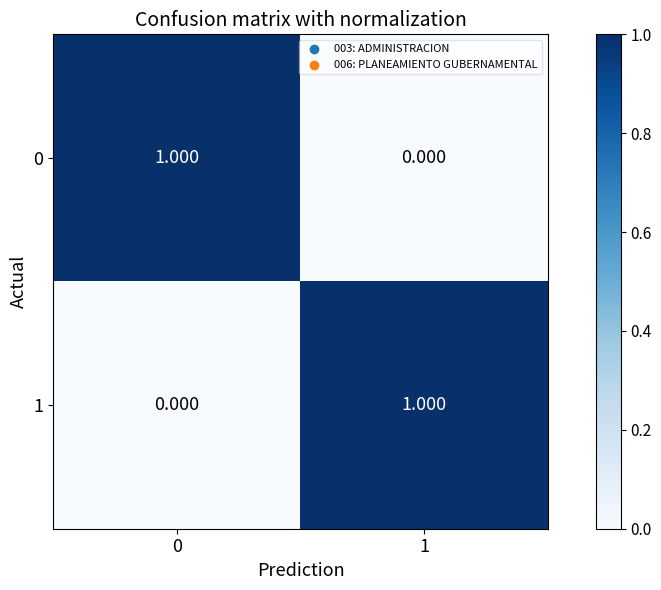

Is the value of 1 at 1 greater than the value of 0 at 1?

Yes